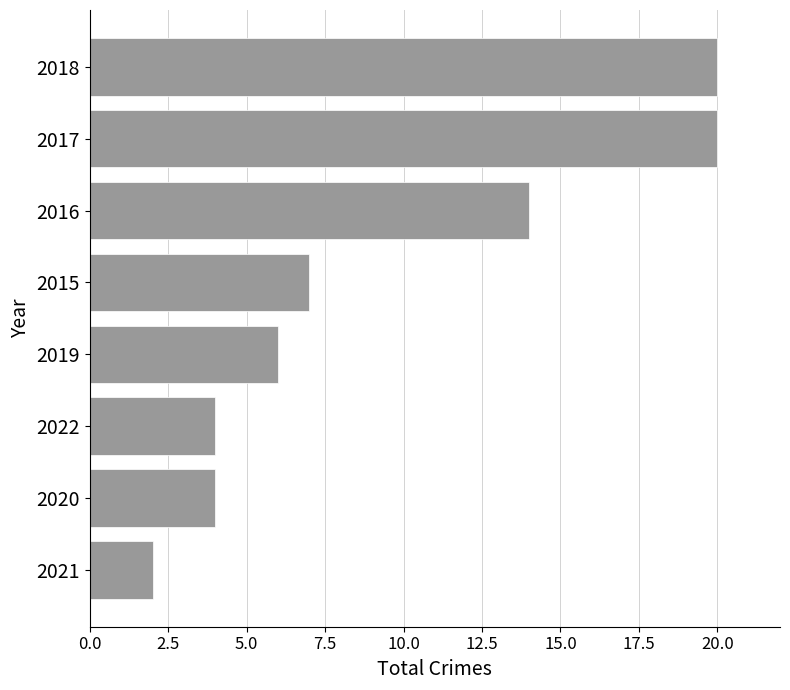

At which category does the chart reach its minimum across all series?

2021